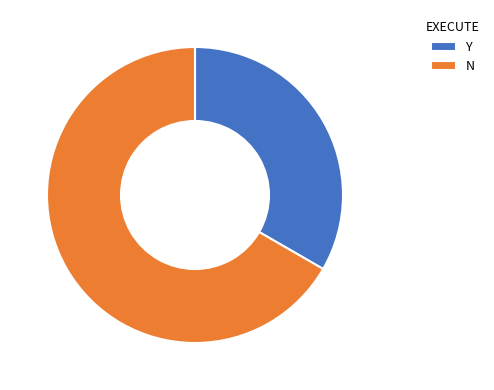

Is it true that Y is 27% of the pie?

False